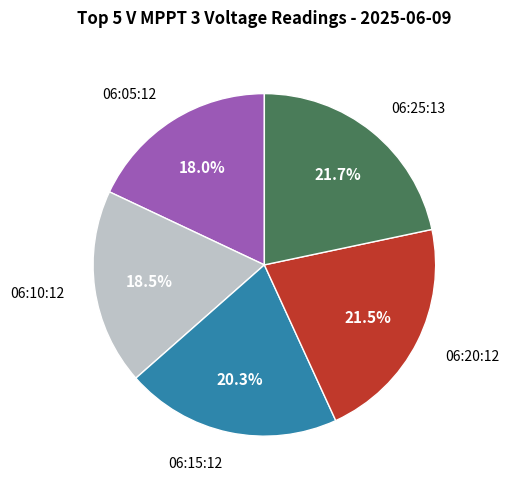

Is there any slice that represents more than half of the pie?

No